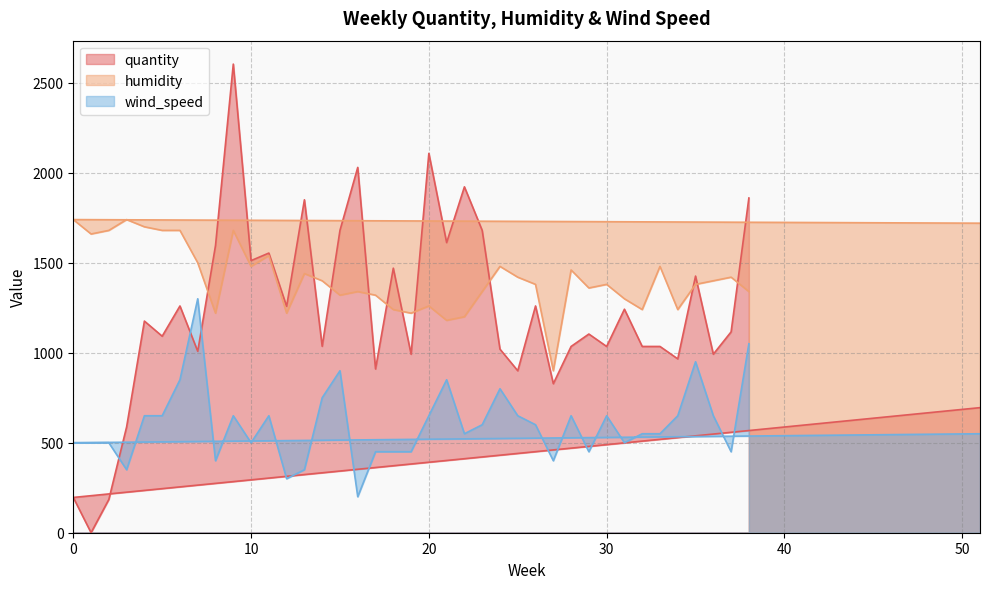

List the labels in order of wind_speed value, largest first.

7, 38, 35, 15, 6, 21, 24, 14, 4, 5, 9, 11, 20, 25, 28, 30, 34, 36, 23, 26, 51, 22, 32, 33, 0, 1, 2, 10, 31, 17, 18, 19, 29, 37, 8, 27, 3, 13, 12, 16